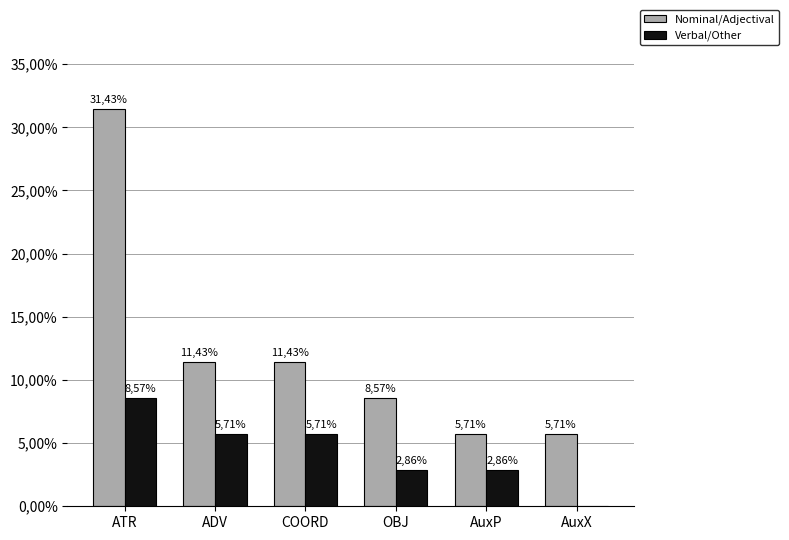

What are all the series names shown in the legend?

Nominal/Adjectival, Verbal/Other